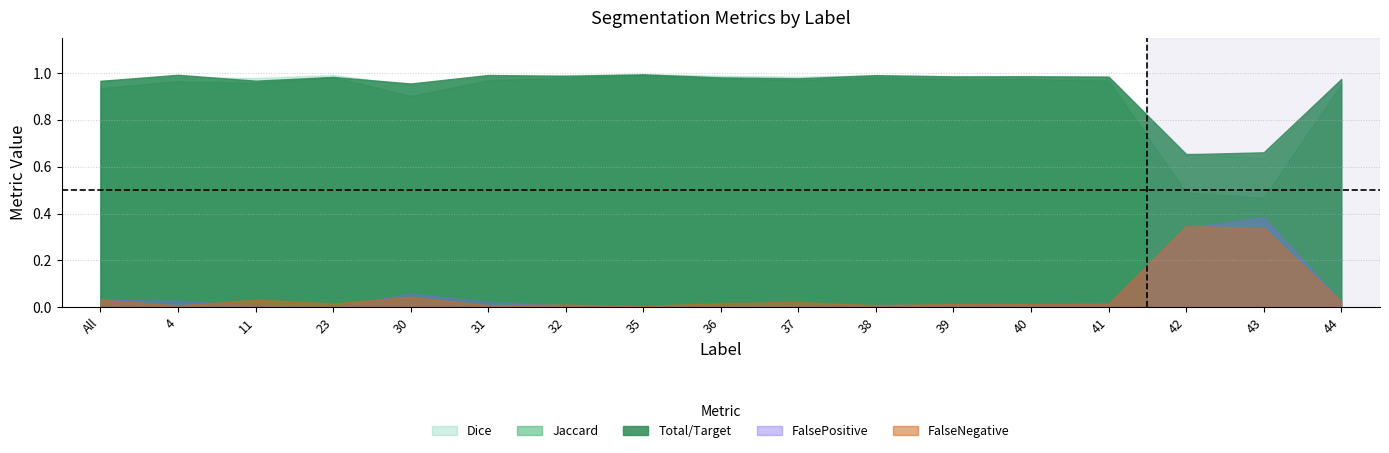

Count the number of categories in the chart.

17